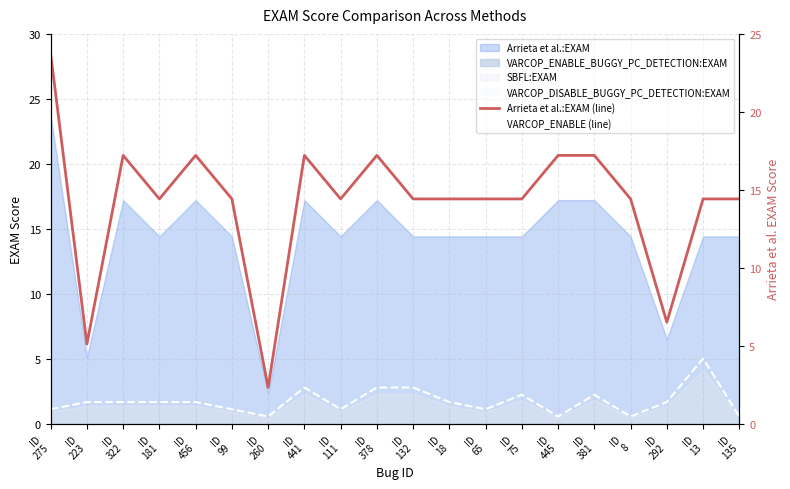

Does the chart have visible grid lines?

Yes